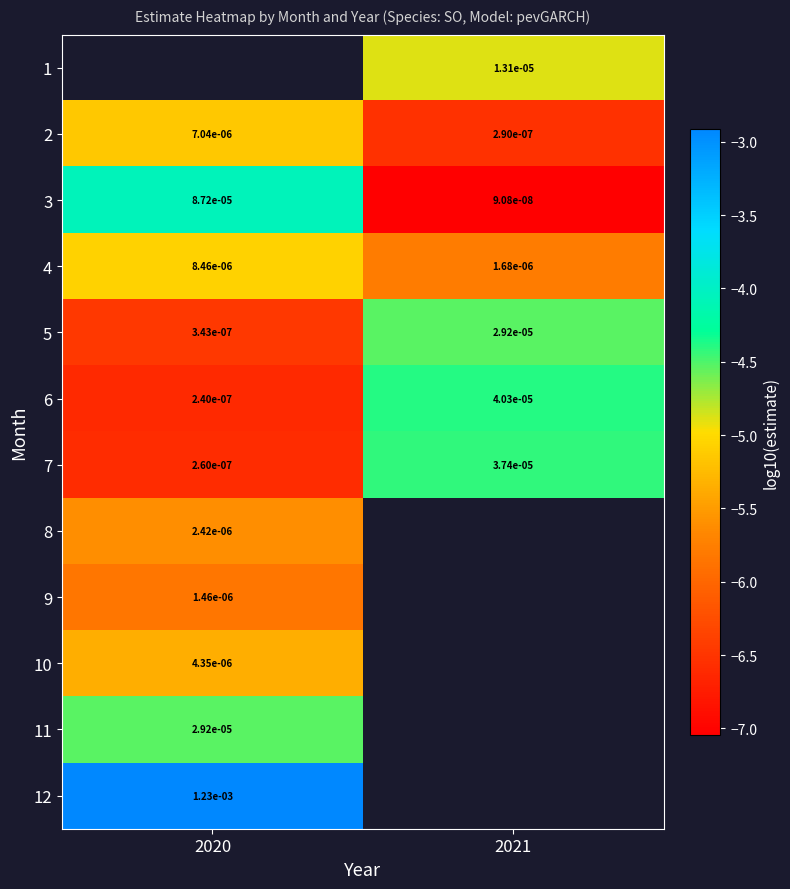

Is the value of 5 at 2021 greater than the value of 4 at 2021?

Yes